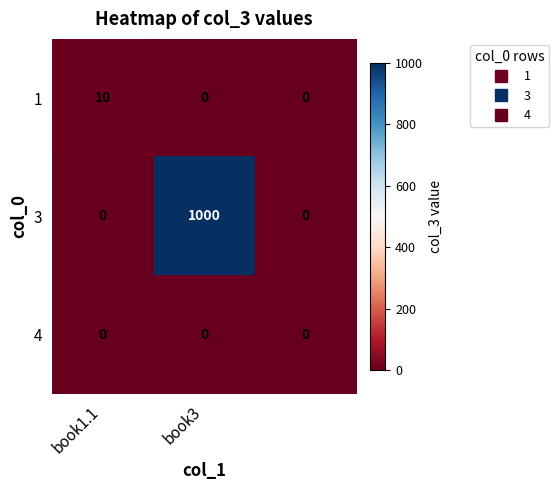

What is the sum of all 1 values?

10